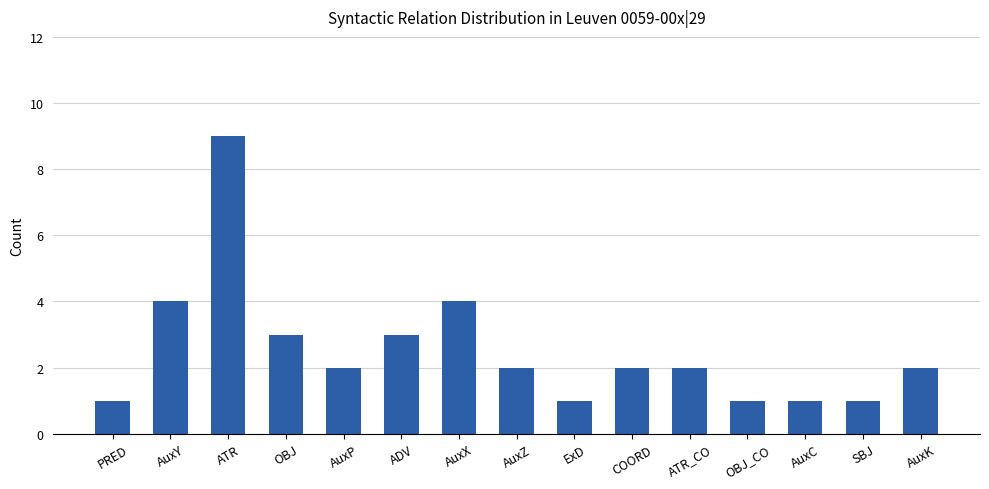

What value does the data have at OBJ?

3